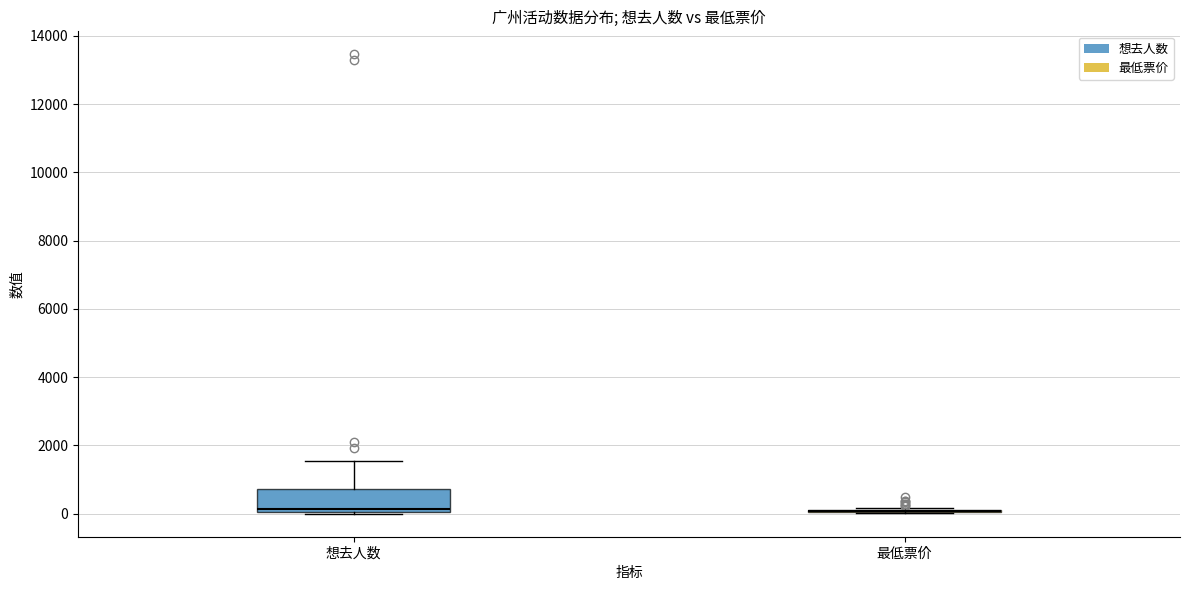

Reading left to right, transcribe this box plot: for each box, give where its median line is, the range the box spans, and where its two whiskers end, as read against the y-axis. The values are not printed on the chart, so give them approximately, as read against the axis.

想去人数: median 200, box 0 to 800, whiskers 0 to 1600
最低票价: box collapsed to a line at 0, whiskers 0 to 200